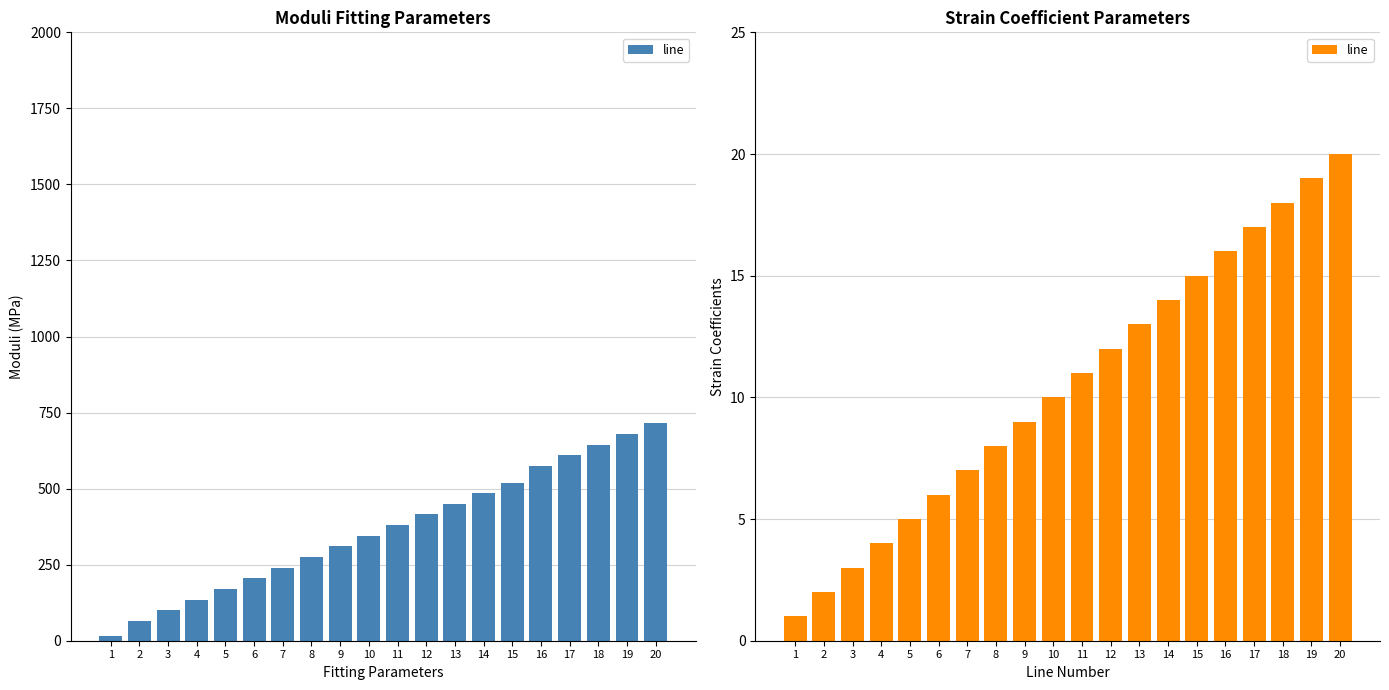

How many data points are less than 11?

10